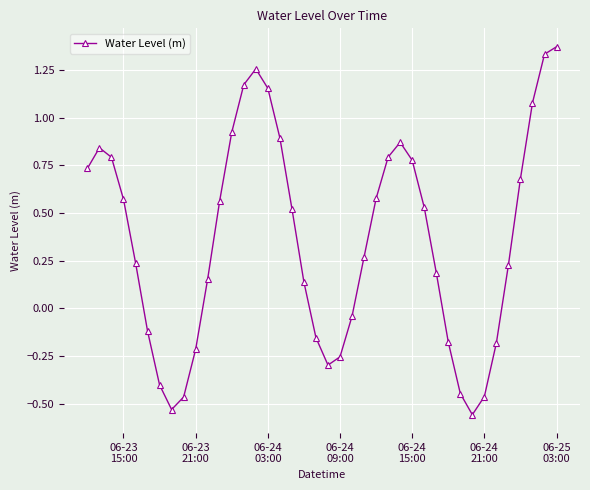

How many interior local valleys (lower than both neighbors) does the data have?

3